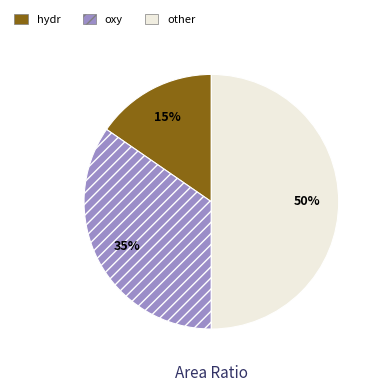

Is hydr the majority of the pie?

No